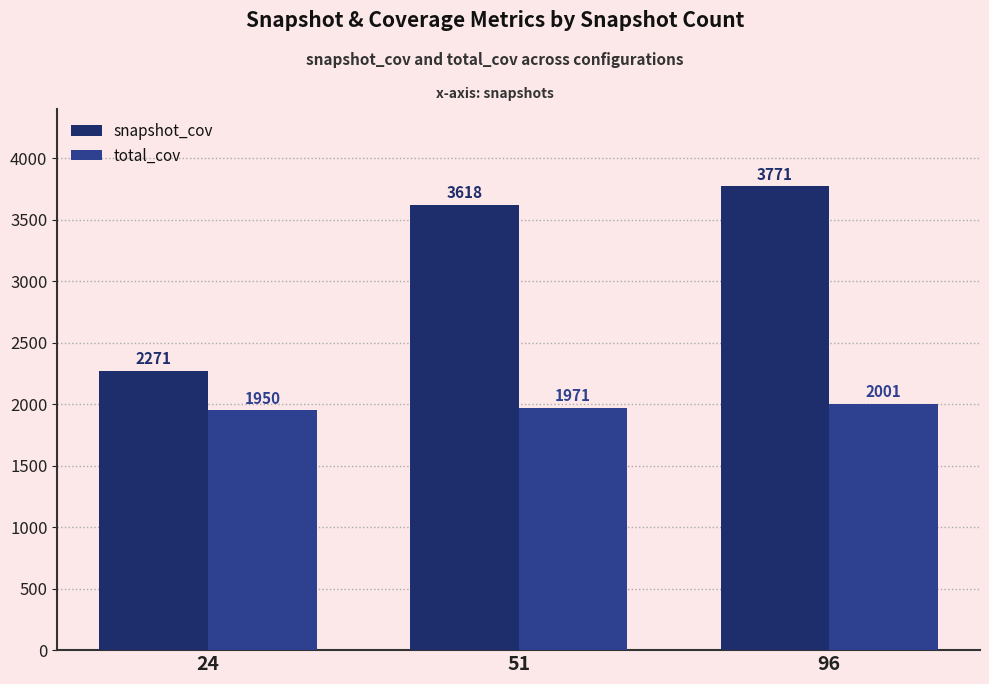

What are all the series names shown in the legend?

snapshot_cov, total_cov